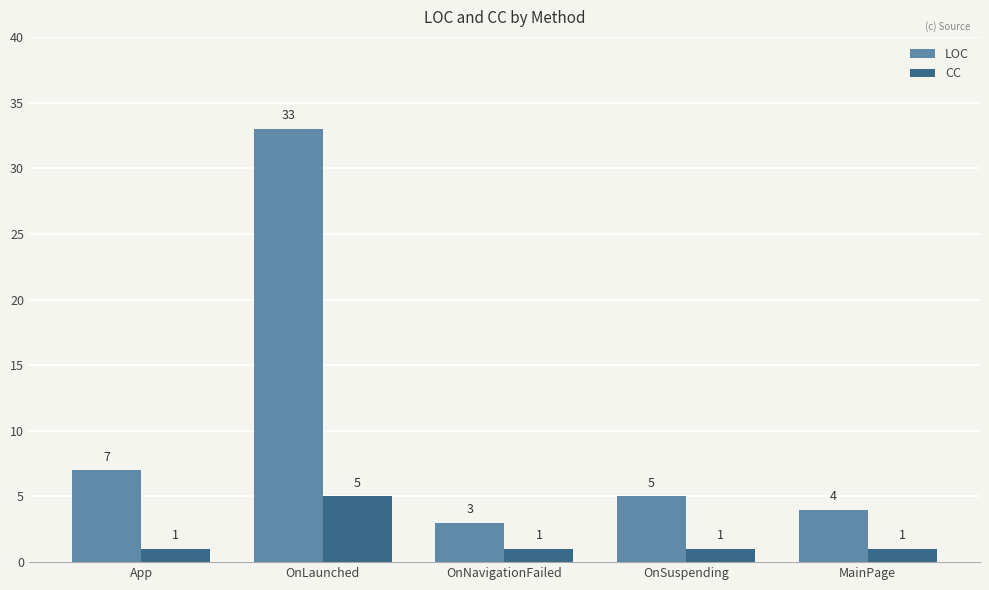

At which label does CC reach its peak?

OnLaunched